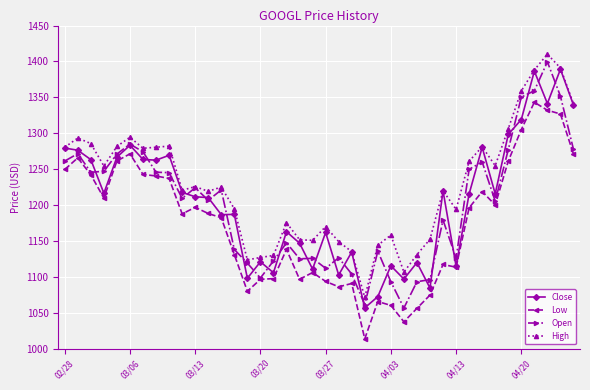

What is the maximum value shown in the chart?

1410.2